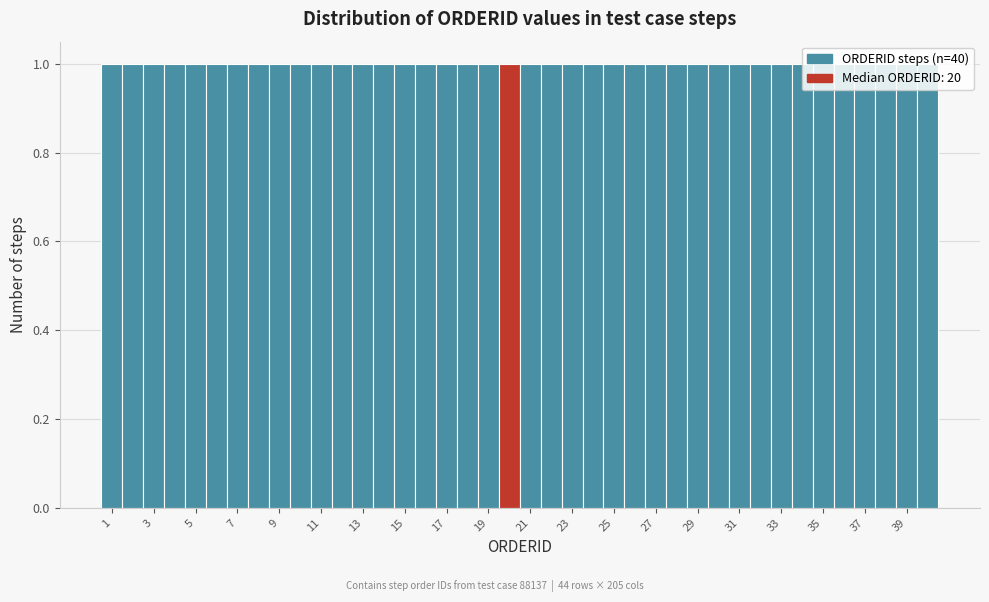

How tall is the bar that spans 5.5 to 6.5 on the x-axis? Neither the bar edges nor the heights are printed on the chart, so give them approximately, as read against the axes.

1